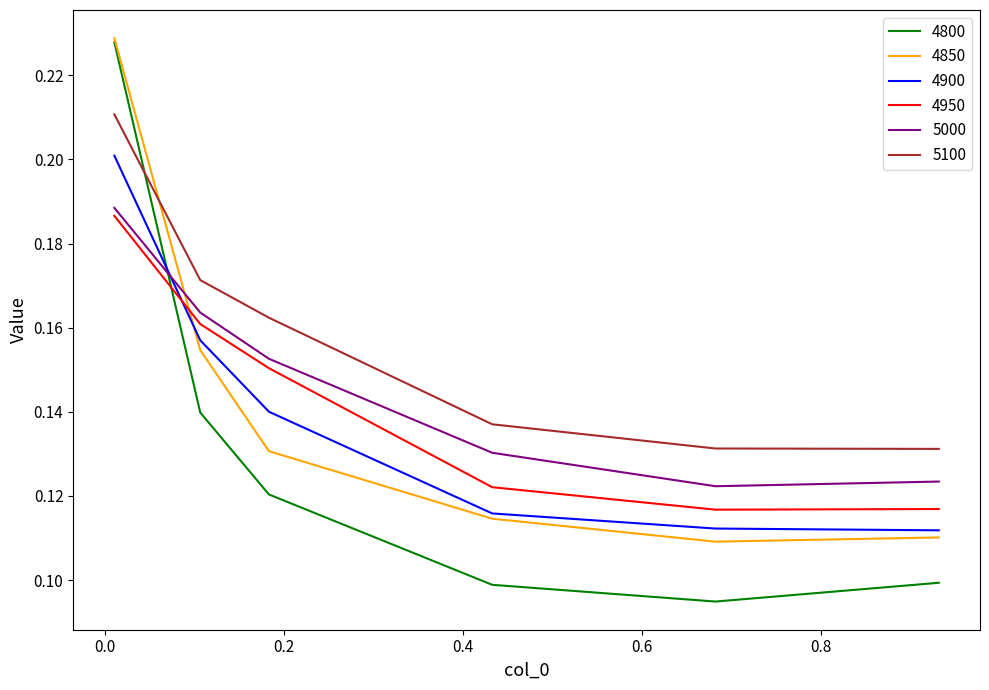

Does the chart display data point markers on the line(s)?

No